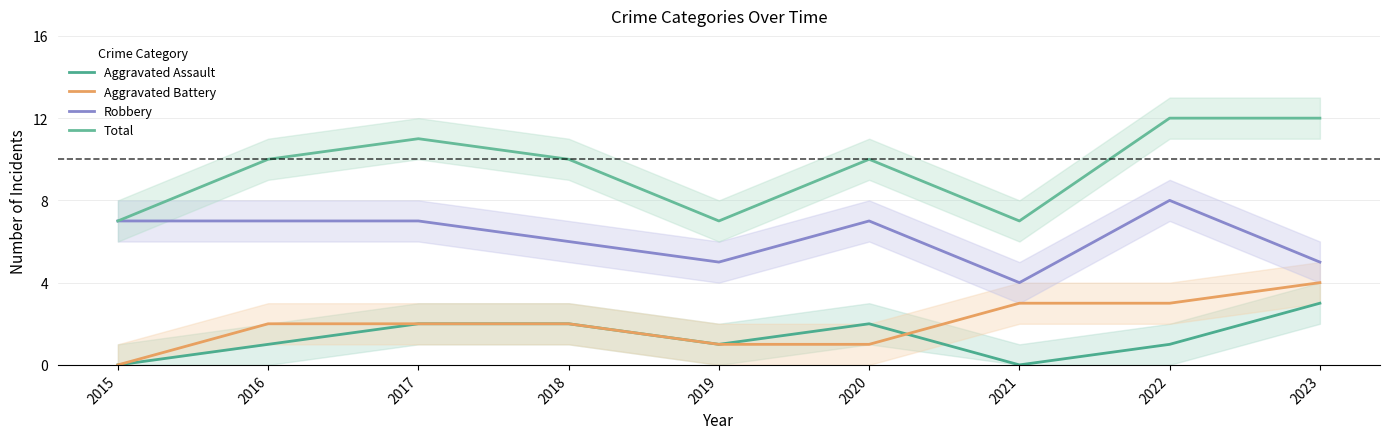

Where is Robbery nearest to the value 6?

2018